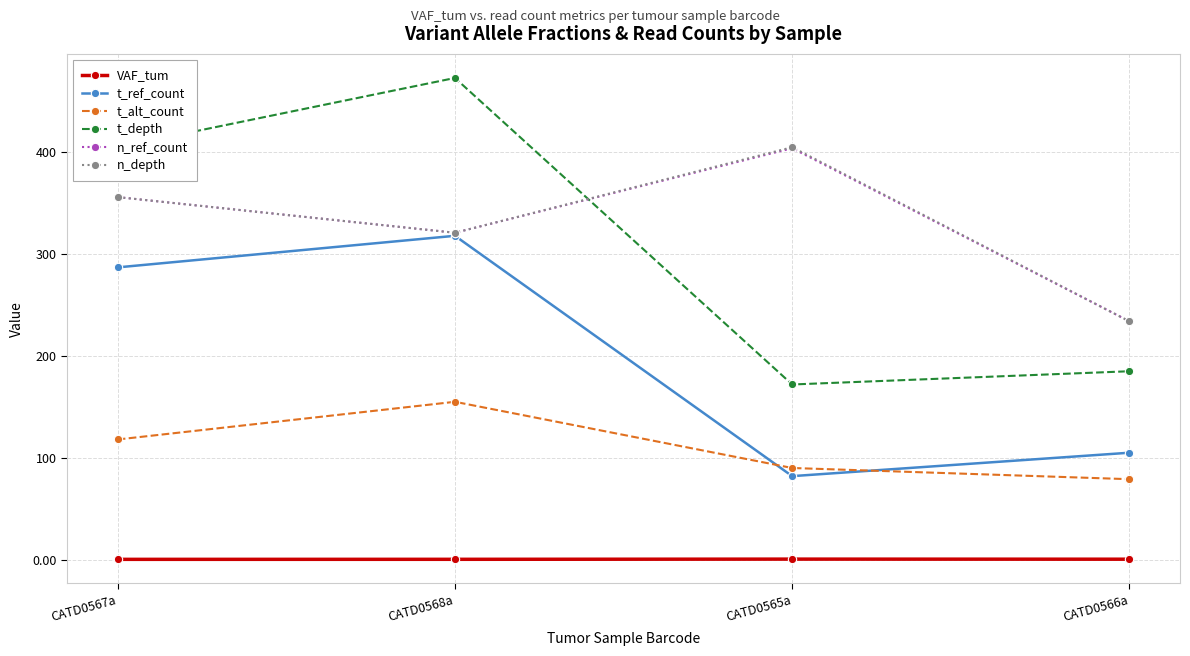

What is the approximate value of t_depth at CATD0565a?

172.0